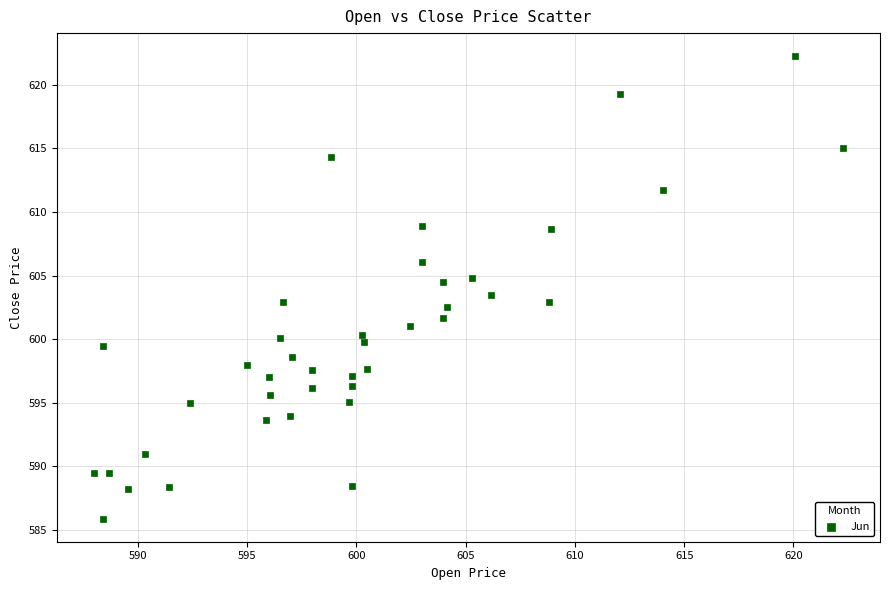

What is the range of Y values (max minus min)?

36.3